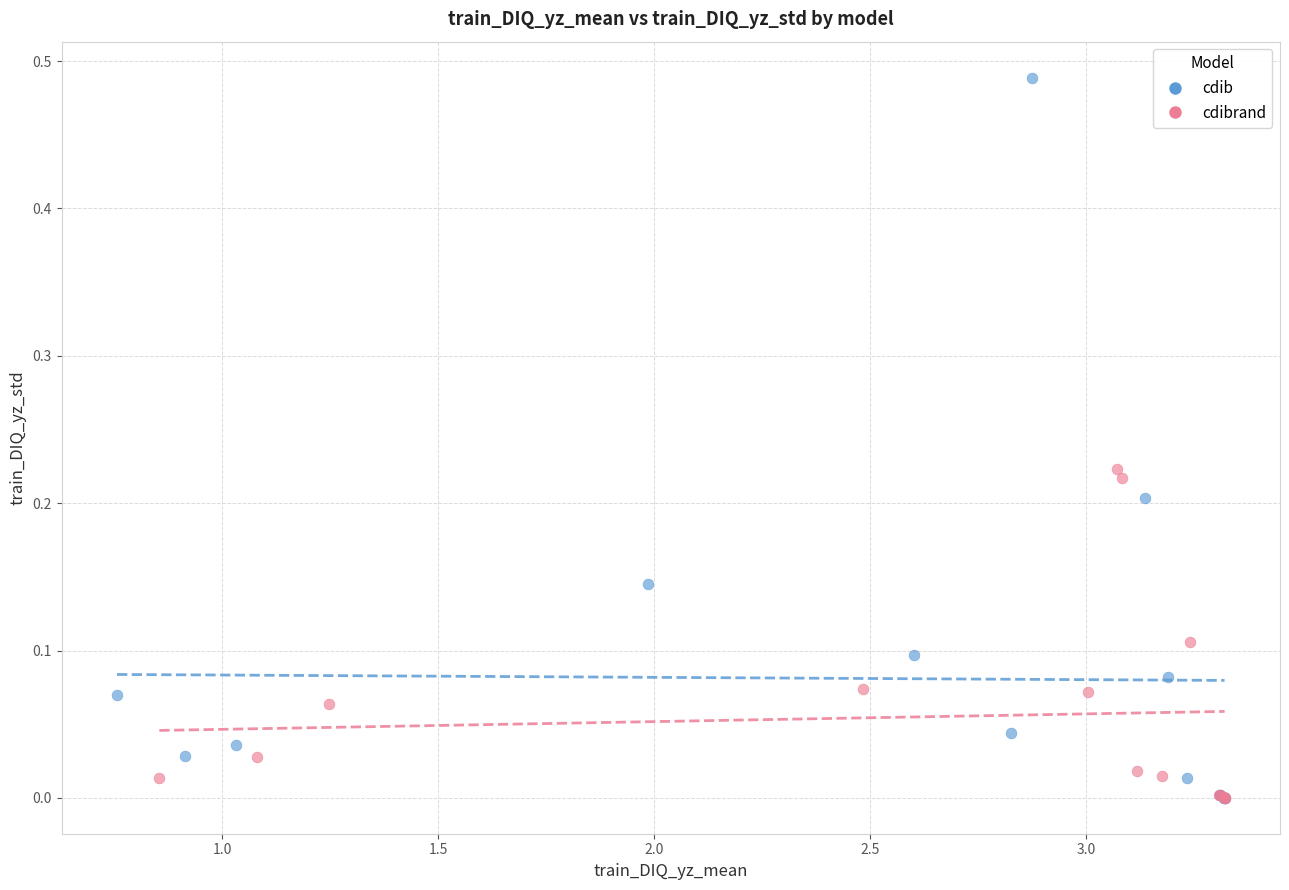

Which series has the largest Y range (max minus min)?

cdib